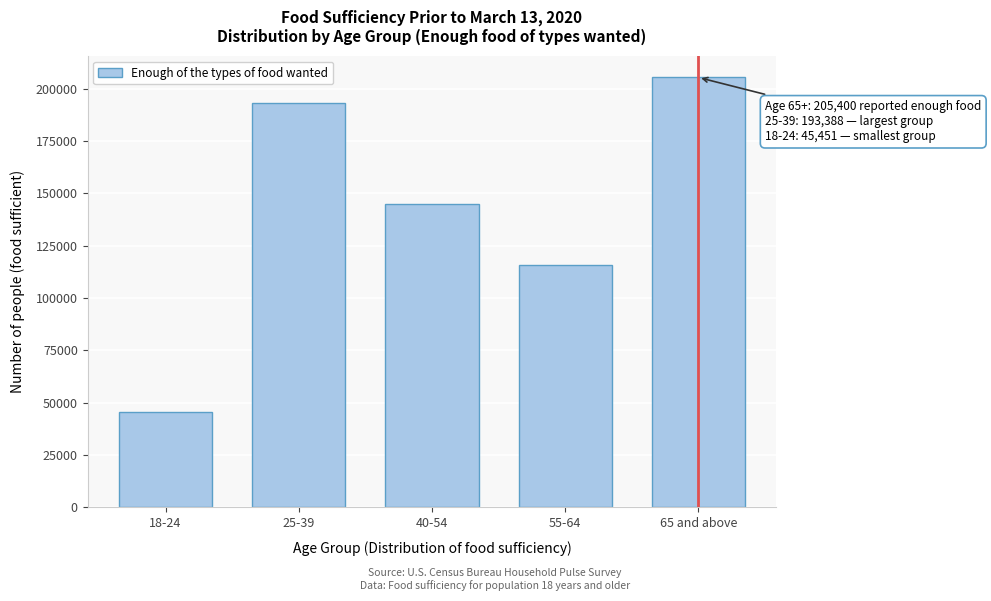

Reading left to right, extract all data points from this chart.

18-24=45451	25-39=193388	40-54=145026	55-64=115616	65 and above=205400